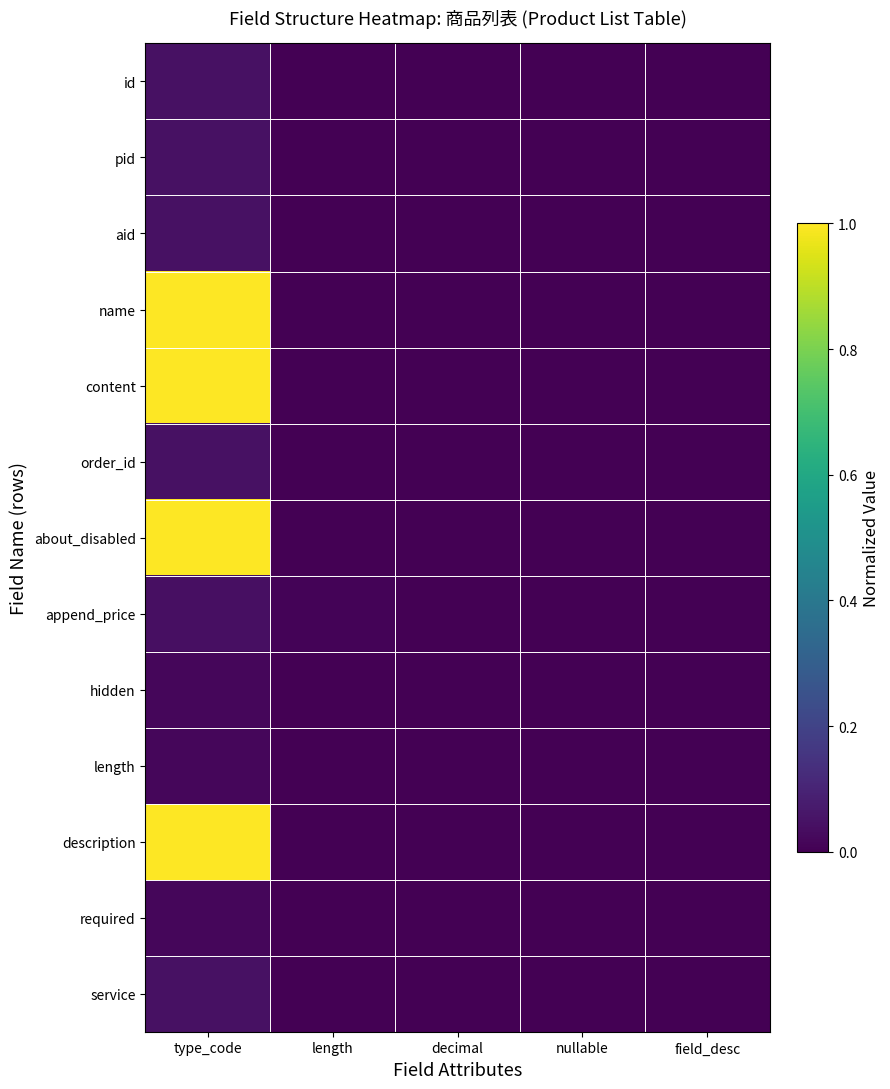

Between type_code and length, which is larger?

type_code